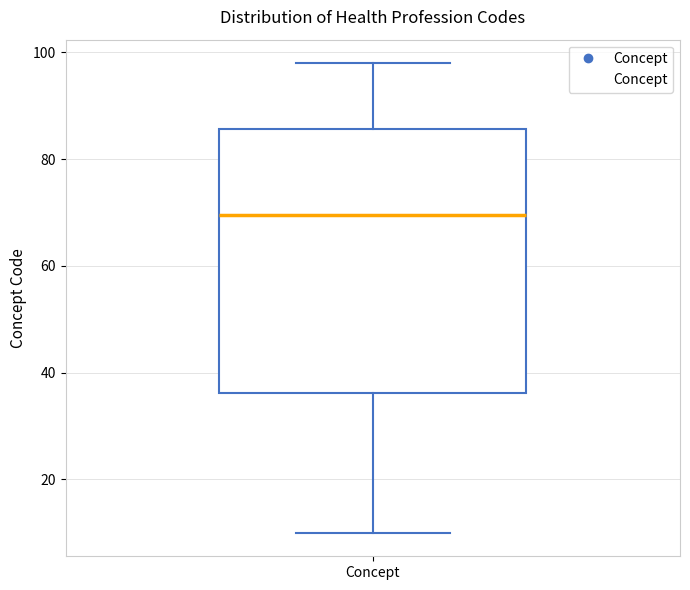

Read this box plot against the y-axis: the position of the median line, the range covered by the box, and the ends of both whiskers. The values are not printed on the chart, so give them approximately, as read against the axis.

median 70, box 36 to 86, whiskers 10 to 98